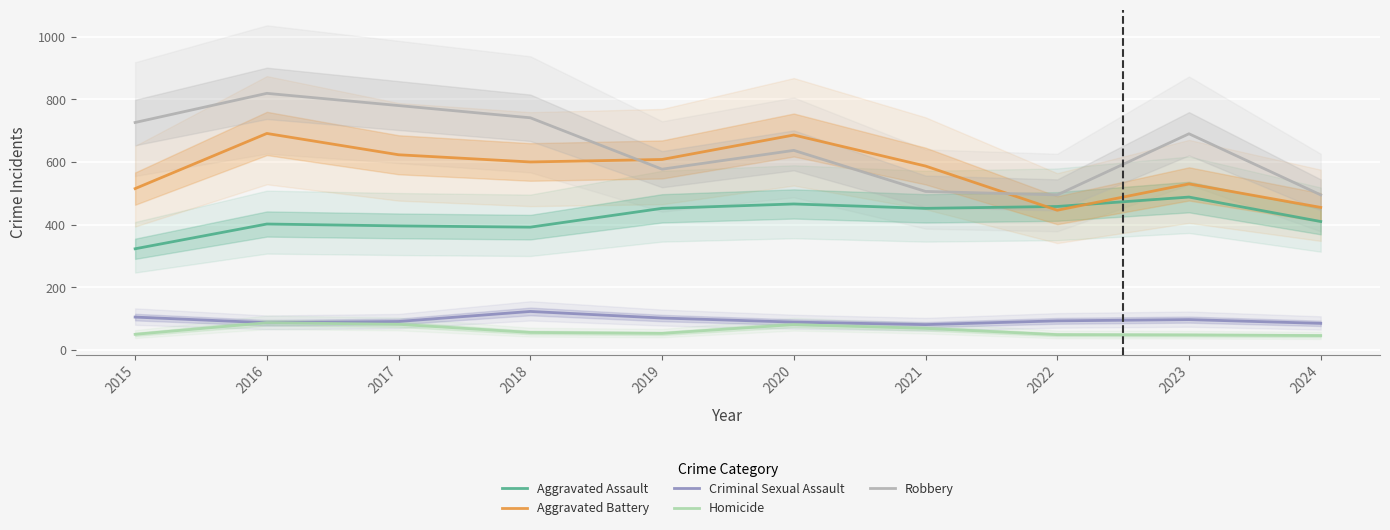

What are all the series names shown in the legend?

Aggravated Assault, Aggravated Battery, Criminal Sexual Assault, Homicide, Robbery